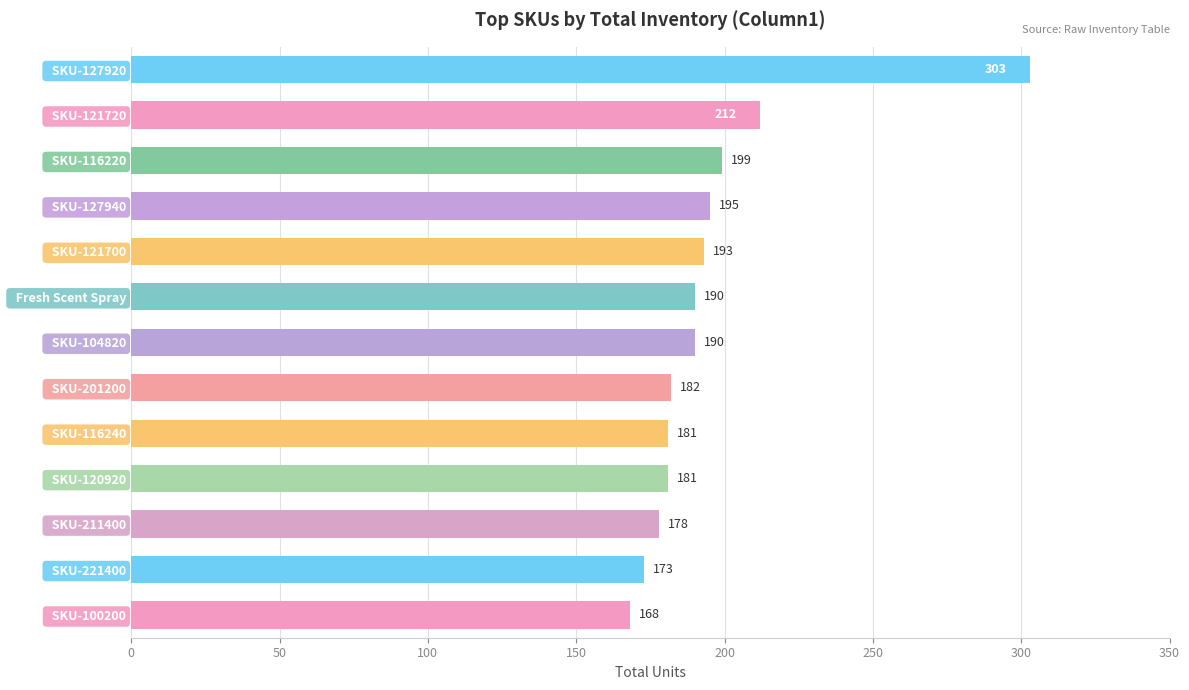

How many data points are less than 190?

6